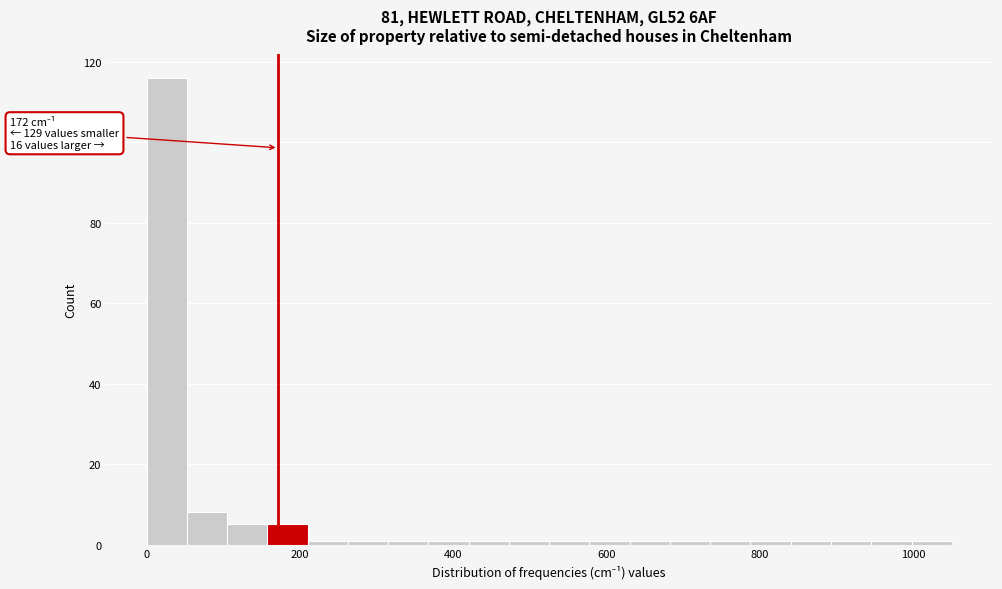

Read against the x-axis, roughly where is the centre of the tallest bar?

20